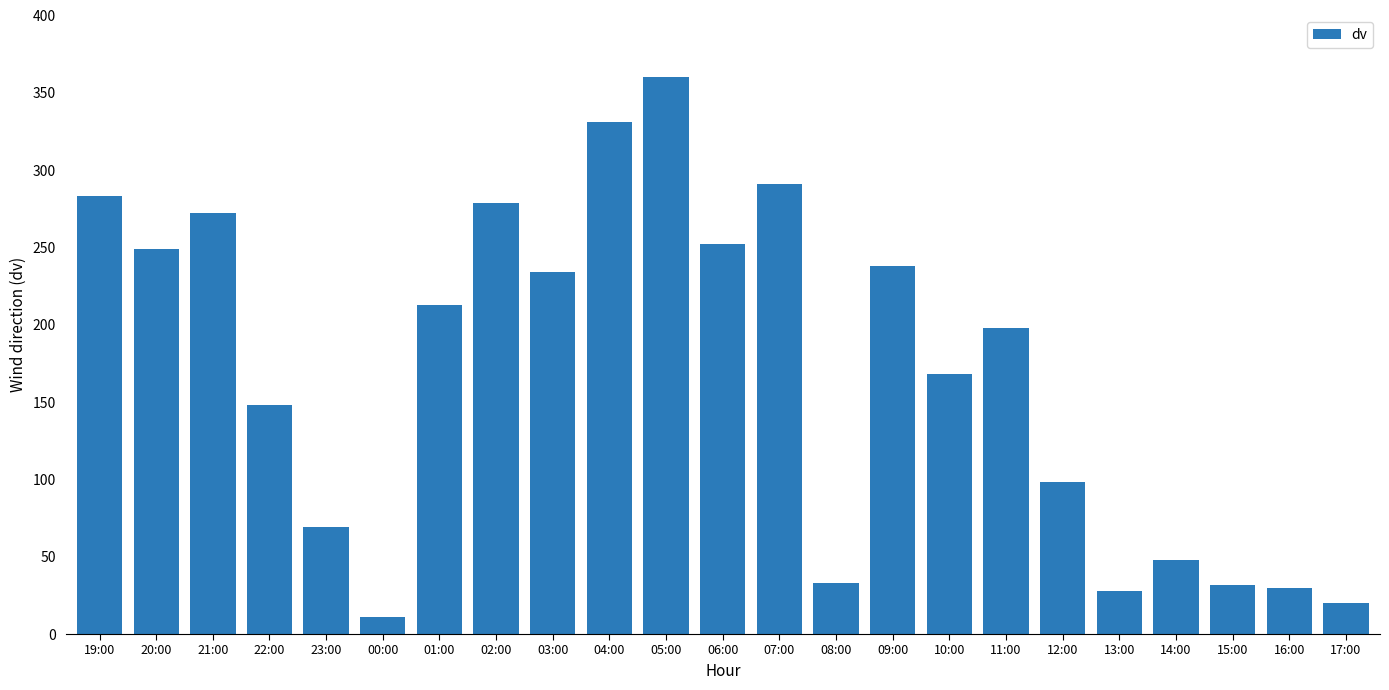

What is the greatest value displayed?

360